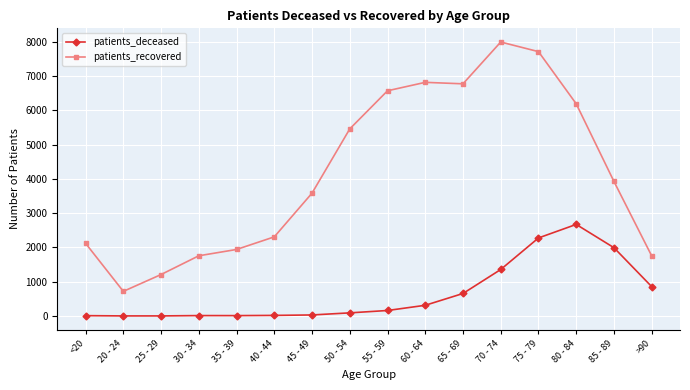

Where is the first local minimum for patients_recovered?

20 - 24